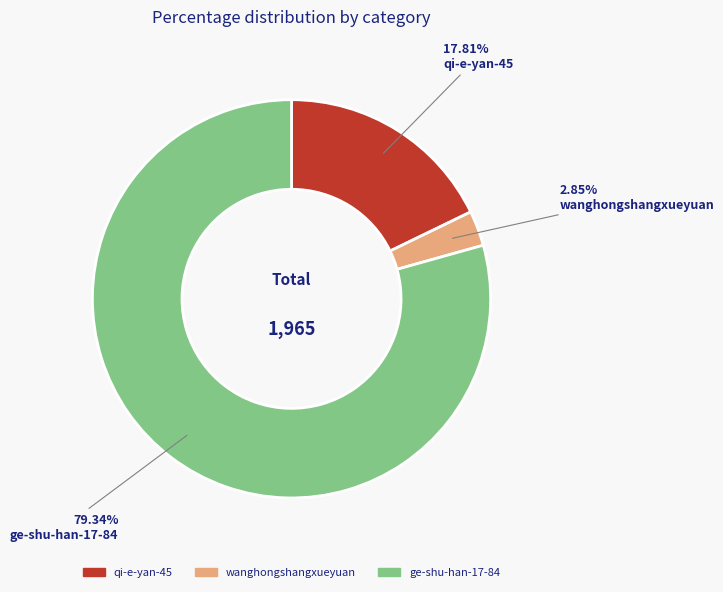

How much of the chart is everything except qi-e-yan-45?

82.2%